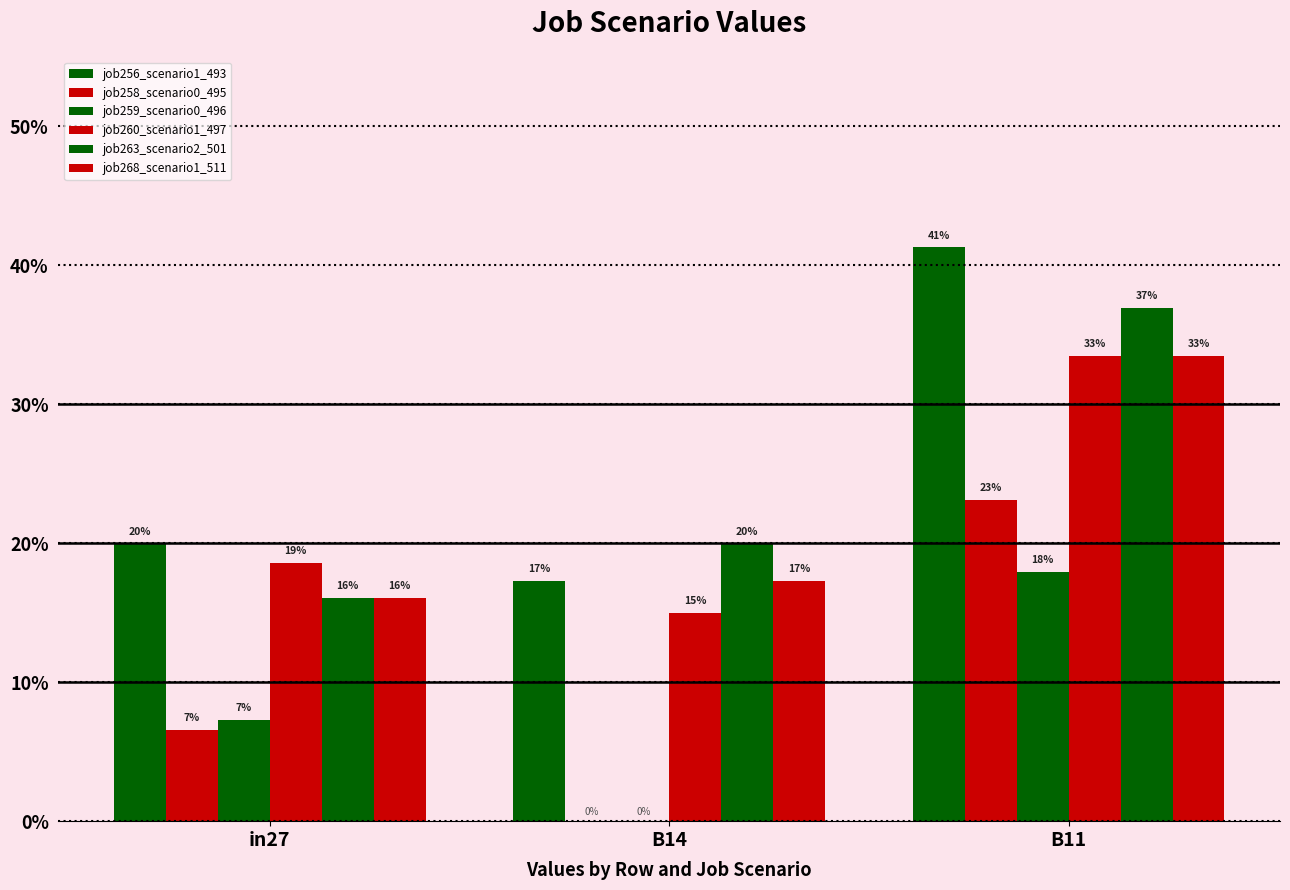

Is it true that job259_scenario0_496 equals 0.0 at B14?

True